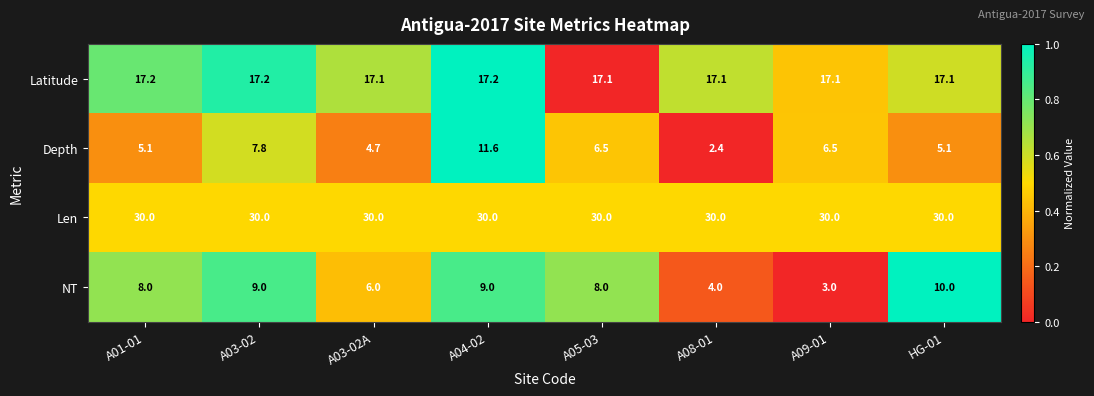

Between A04-02 and A08-01, which series saw the biggest shift?

Depth